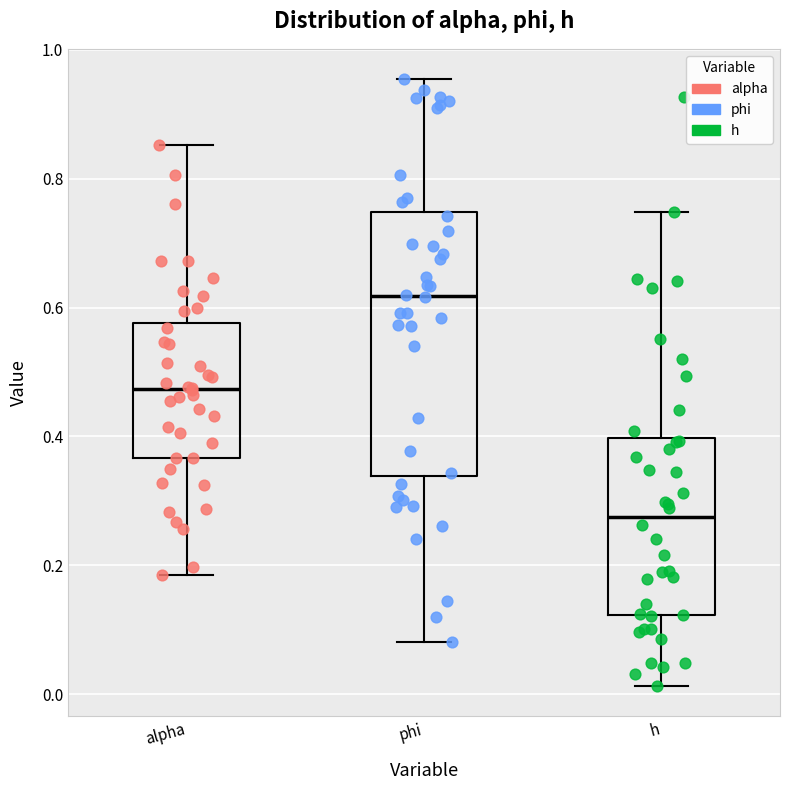

Which box has the lowest median line?

h